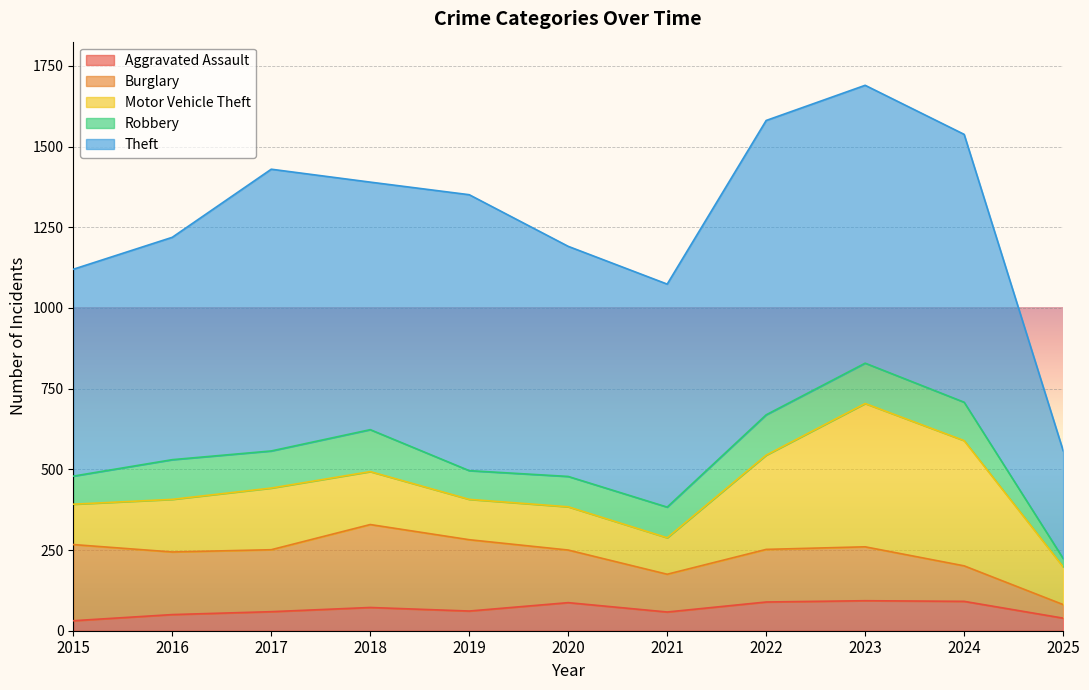

What is the greatest value displayed?

912